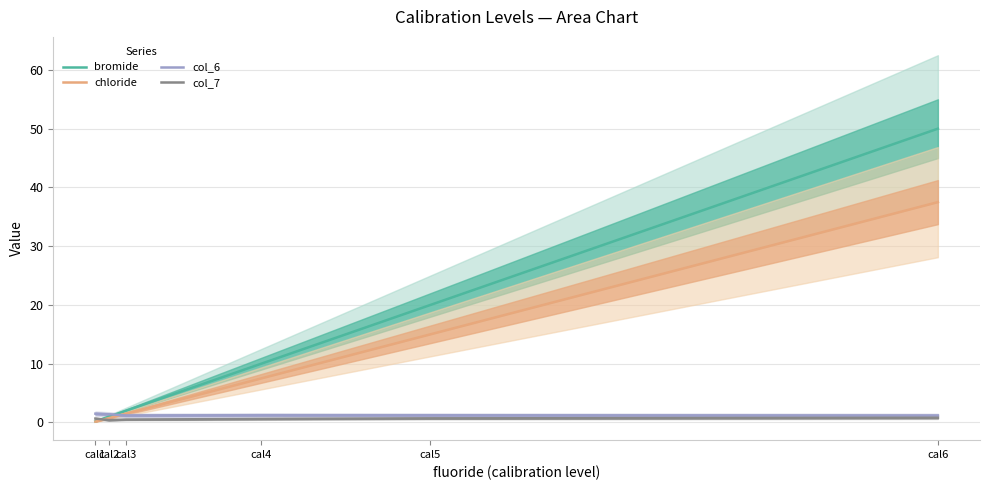

What is the difference between the maximum and minimum values in the col_6 series?

0.3